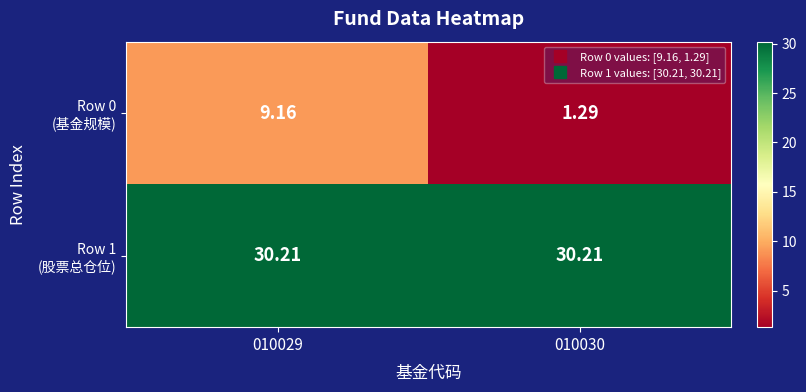

Count the number of data series in this chart.

2